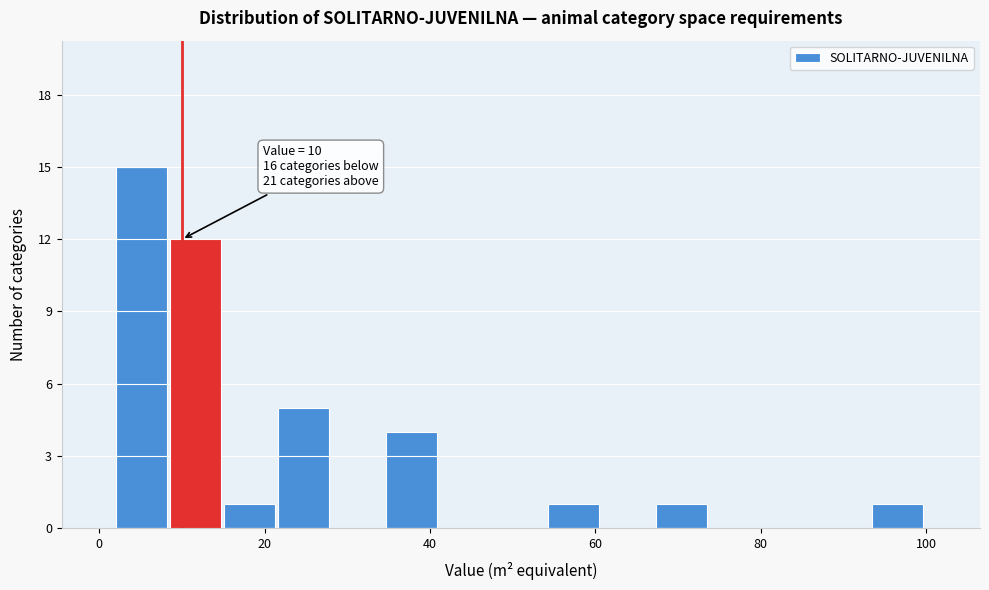

Around what value on the x-axis is the tallest bar? Give the approximate position of its centre, as read against the axis.

6